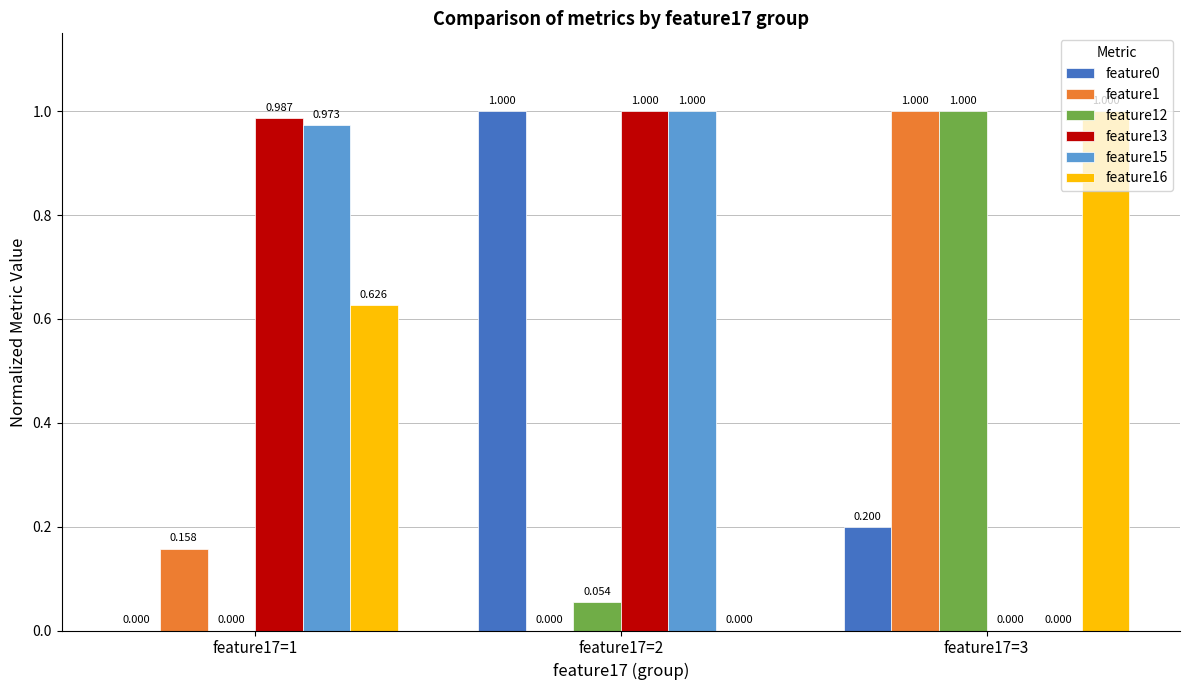

What are all the series names shown in the legend?

feature0, feature1, feature12, feature13, feature15, feature16